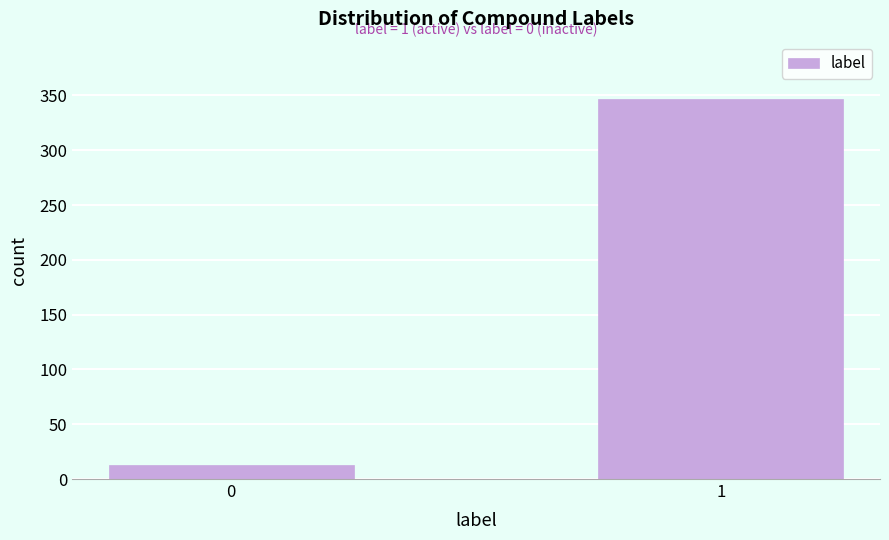

Reading left to right, extract all data points from this chart.

0=13	1=347